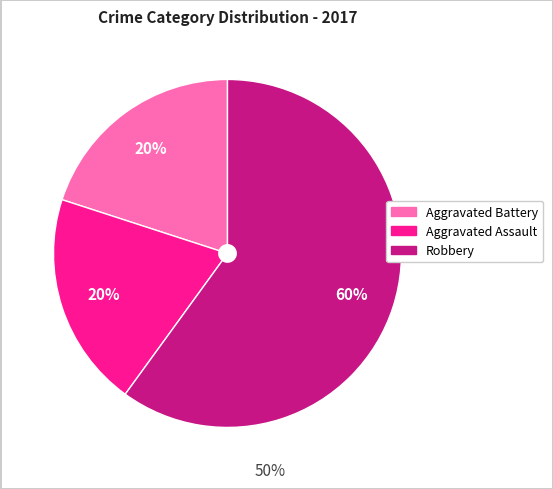

The Aggravated Assault slice represents 28% of the pie. True or false?

False